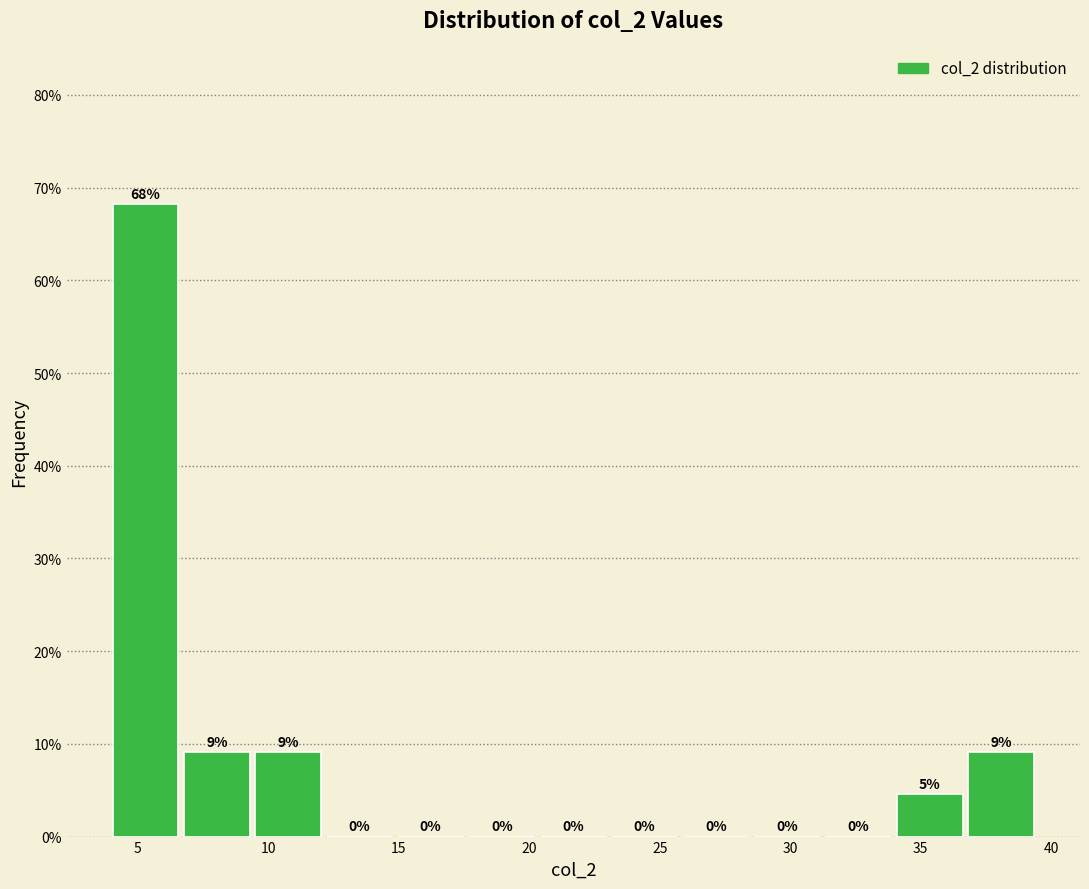

Which range on the x-axis has the tallest bar?

4.0 to 6.5